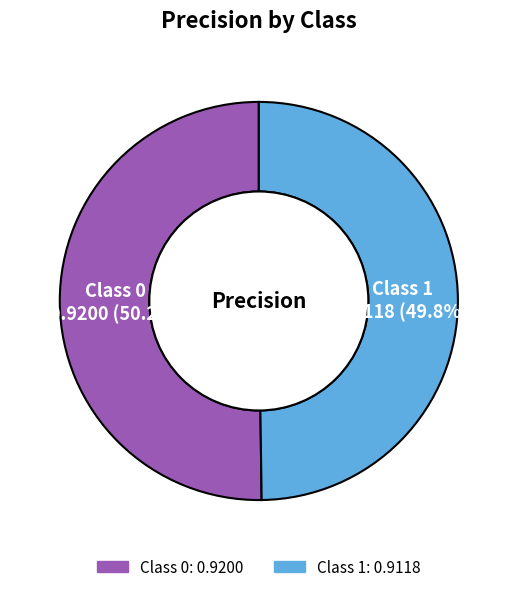

Is there any slice that represents more than half of the pie?

Yes